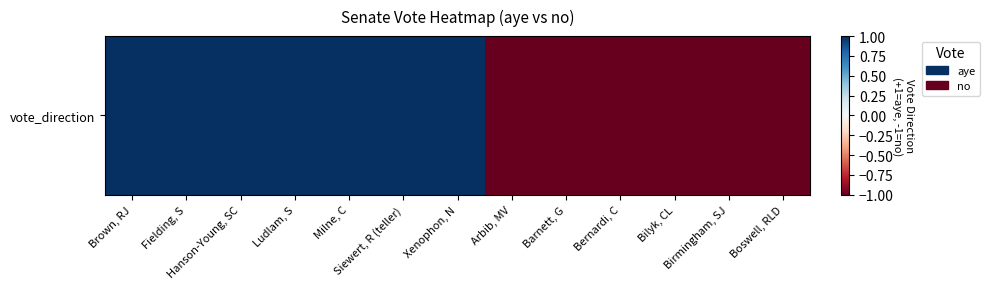

Rank the categories by value from highest to lowest.

Brown, RJ, Fielding, S, Hanson-Young, SC, Ludlam, S, Milne, C, Siewert, R (teller), Xenophon, N, Arbib, MV, Barnett, G, Bernardi, C, Bilyk, CL, Birmingham, SJ, Boswell, RLD